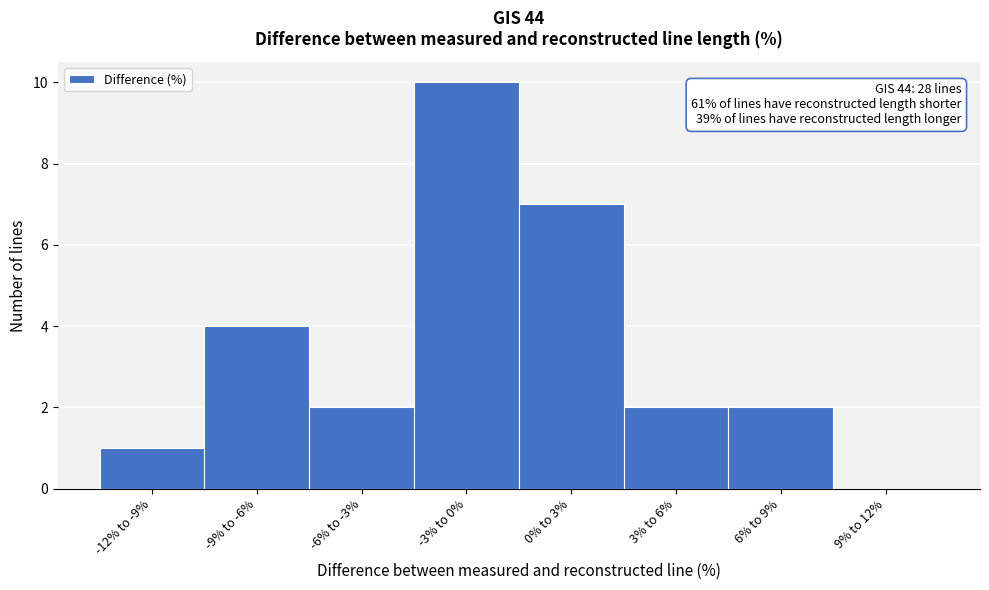

Reading left to right, what are all the values shown in this chart?

-12% to -9%=1	-9% to -6%=4	-6% to -3%=2	-3% to 0%=10	0% to 3%=7	3% to 6%=2	6% to 9%=2	9% to 12%=0